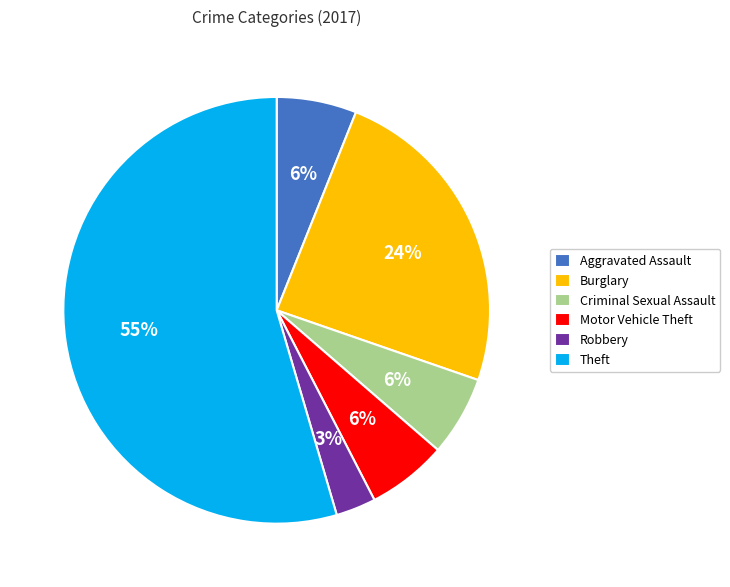

To the nearest percent, what is the combined percentage of Burglary and Theft?

79%